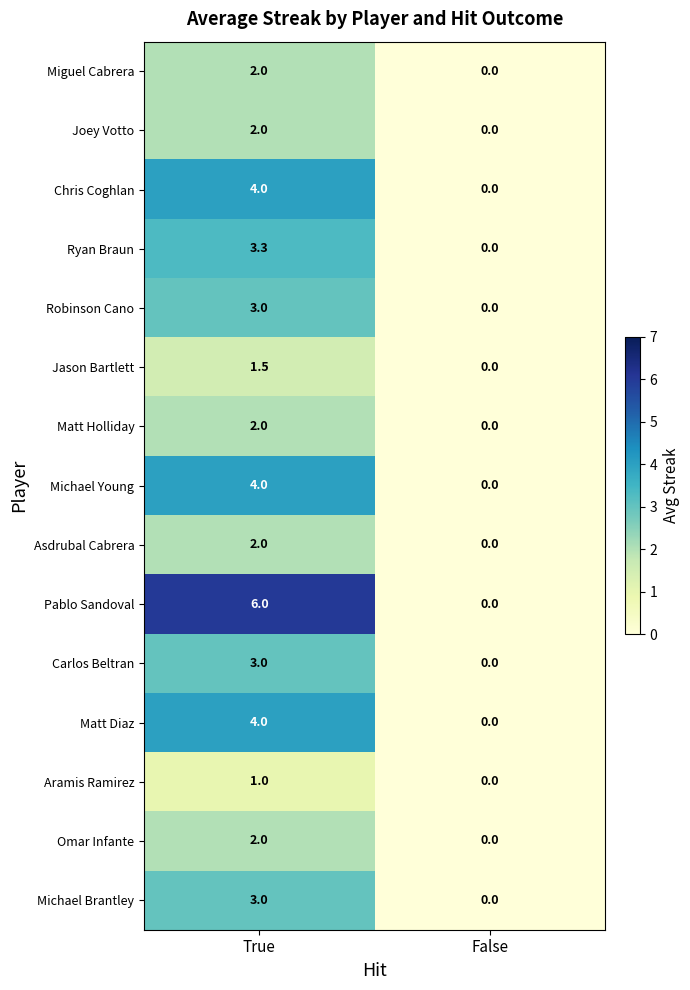

How many series are shown in this chart?

15